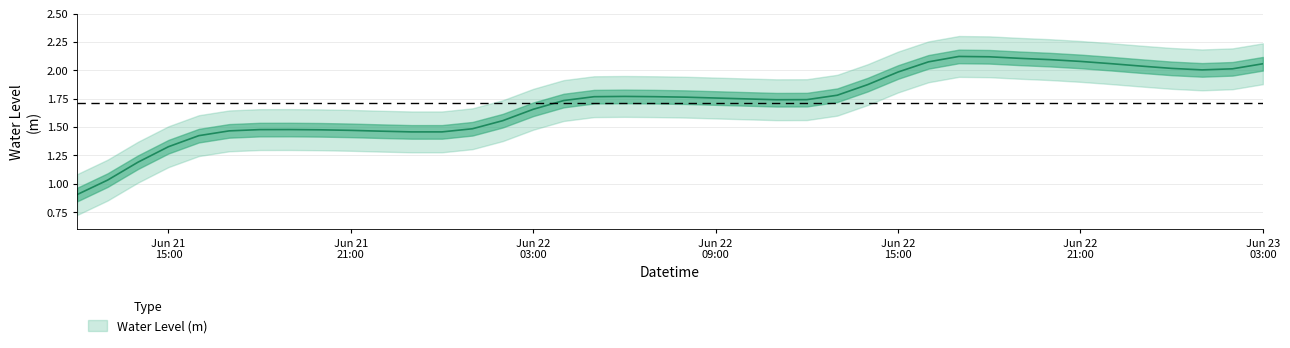

What is the average value?

1.7